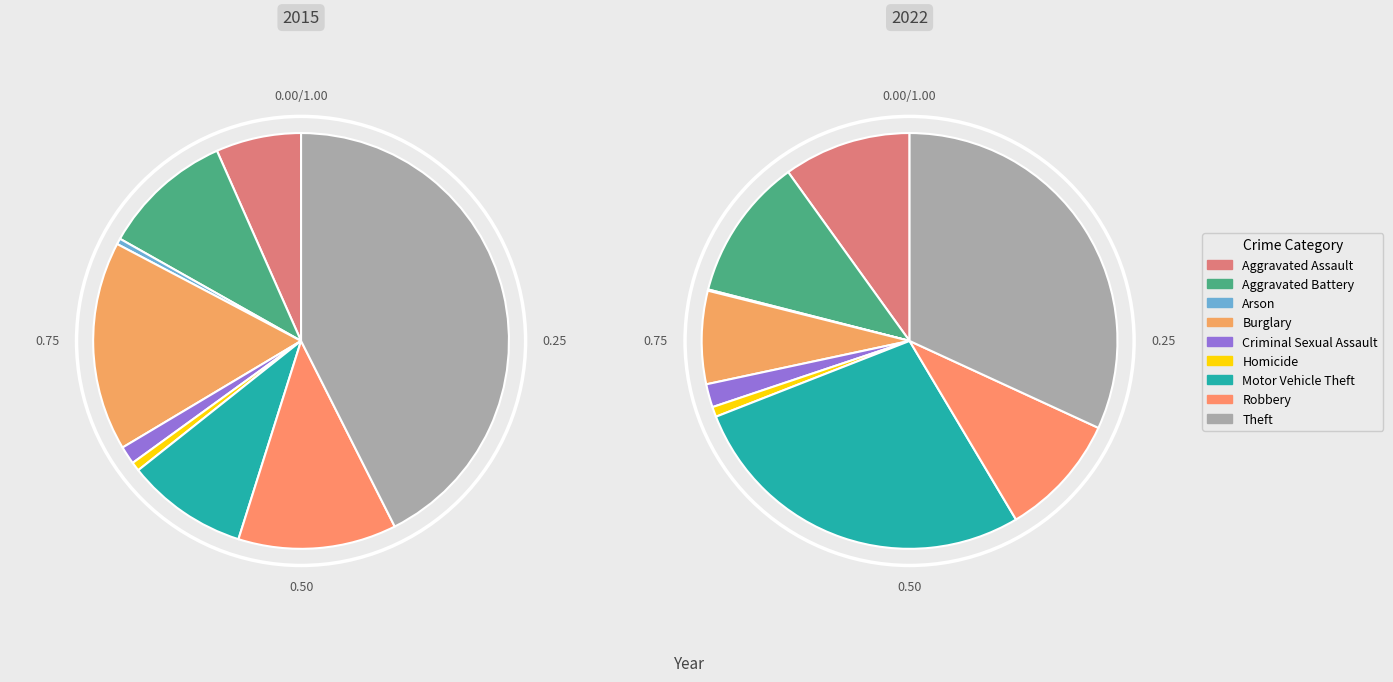

What percentage is the Burglary slice, to the nearest percent?

16%